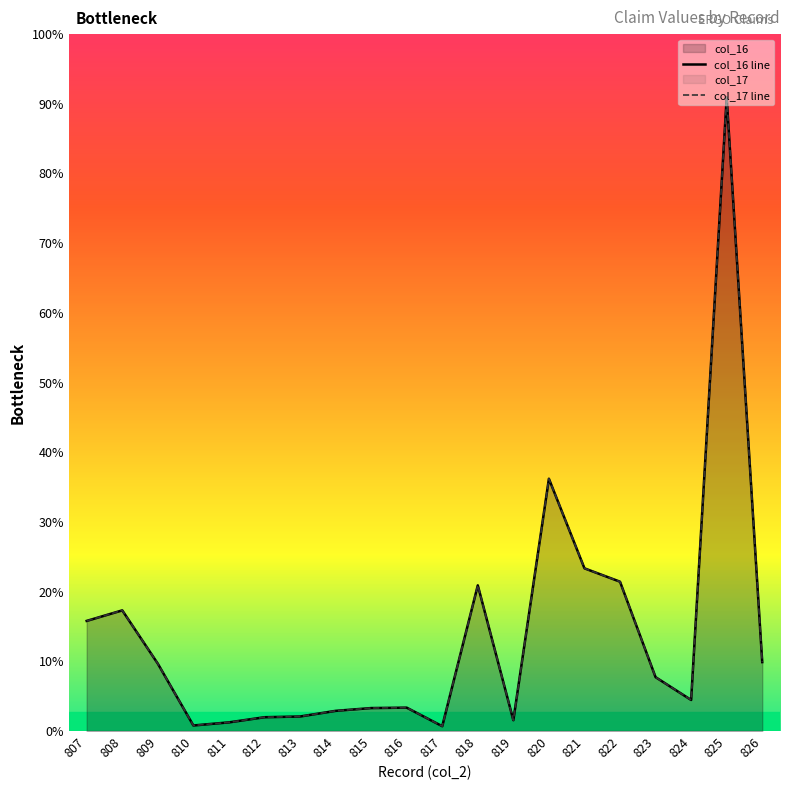

List the series in order of their peak value, lowest first.

col_16 line, col_17 line